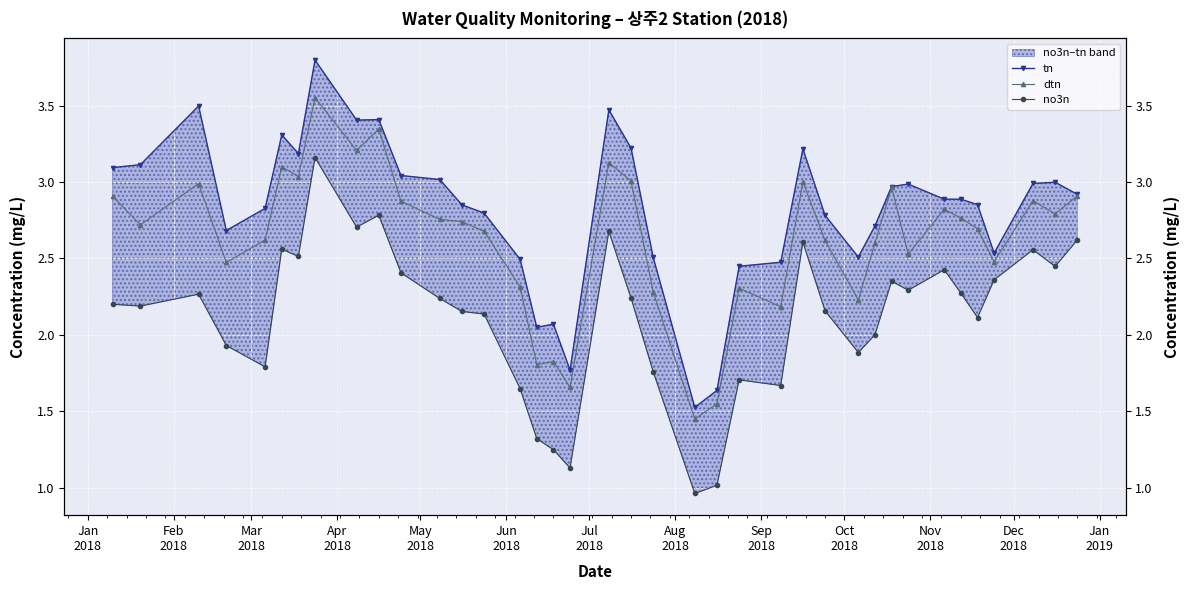

What is the average value of the no3n series?

2.1